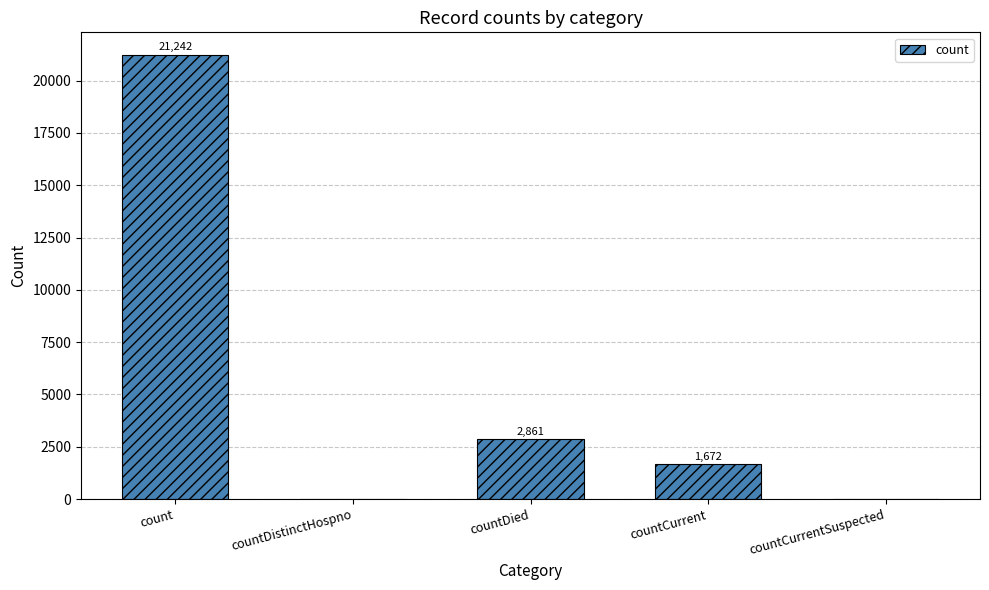

What is the maximum value shown in the chart?

21242